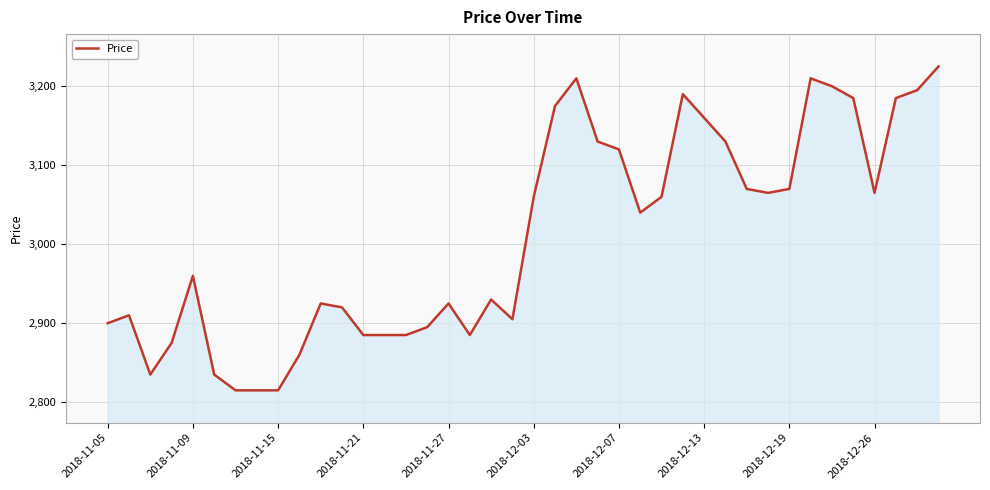

What is the difference between the maximum and minimum values?

410